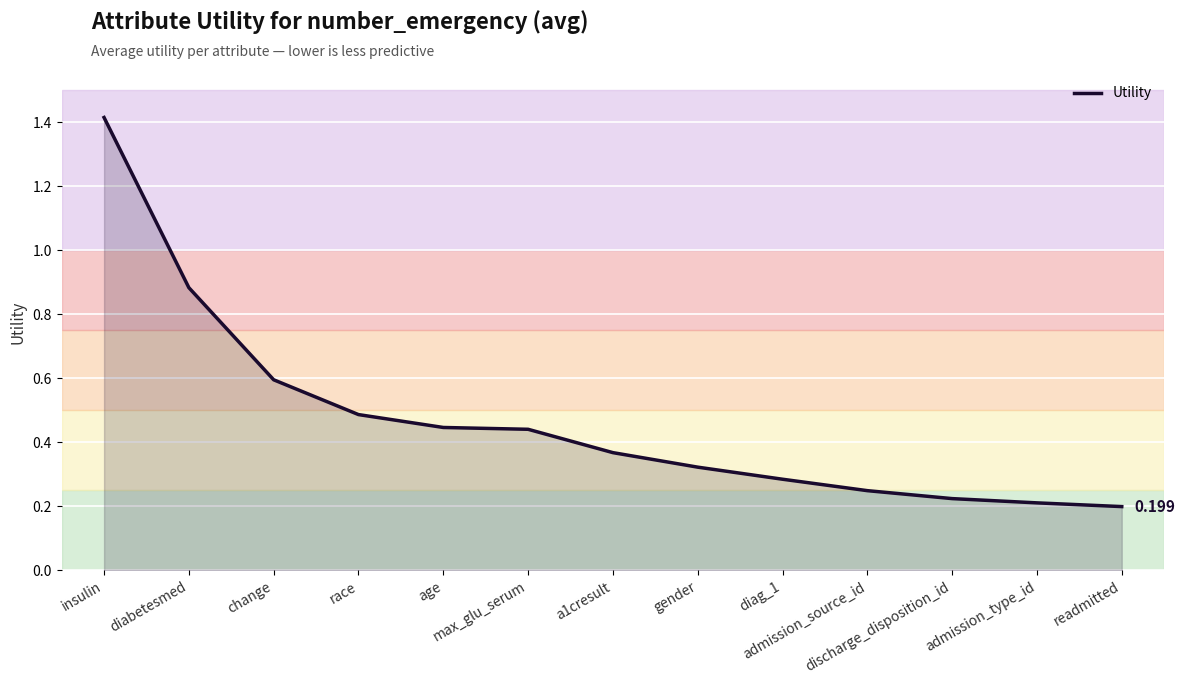

Reading right to left, extract all data points from this chart.

readmitted=0.2	admission_type_id=0.2	discharge_disposition_id=0.2	admission_source_id=0.2	diag_1=0.3	gender=0.3	a1cresult=0.4	max_glu_serum=0.4	age=0.4	race=0.5	change=0.6	diabetesmed=0.9	insulin=1.4